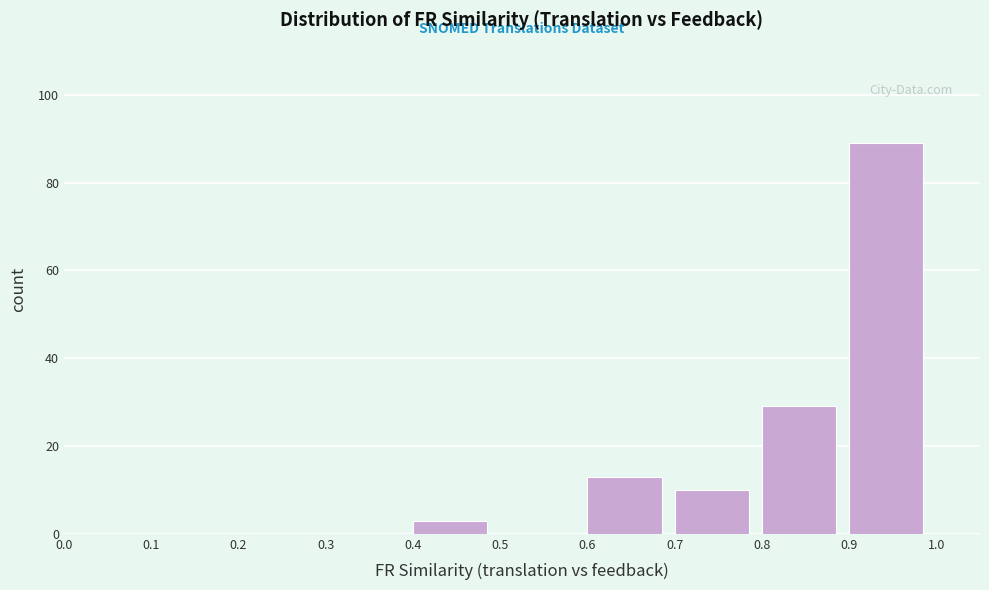

Which range on the x-axis has the tallest bar?

0.9 to 1.0